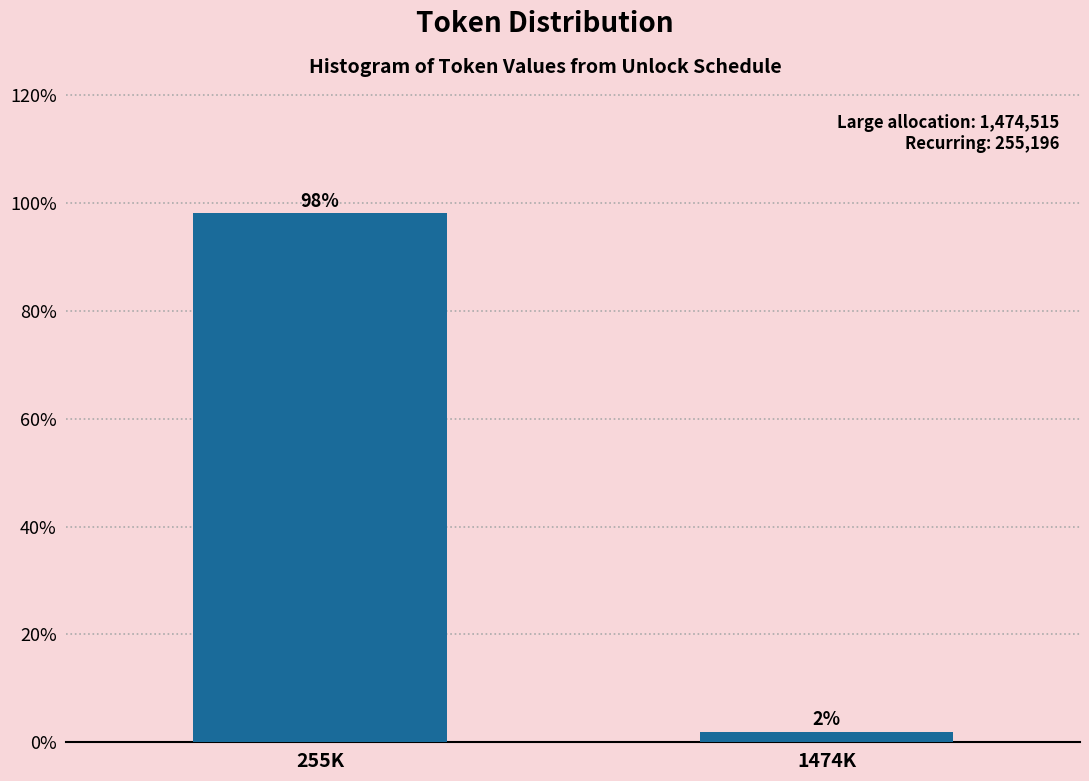

List the labels in order of value, largest first.

255K, 1474K